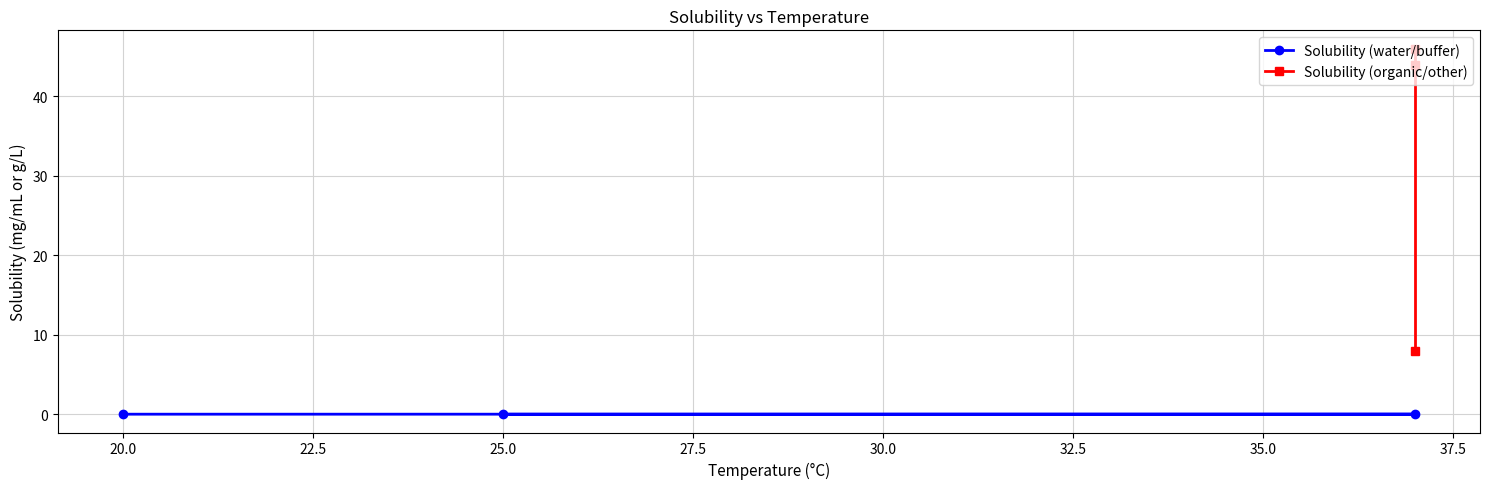

Is this an area chart (filled region under the line)?

No